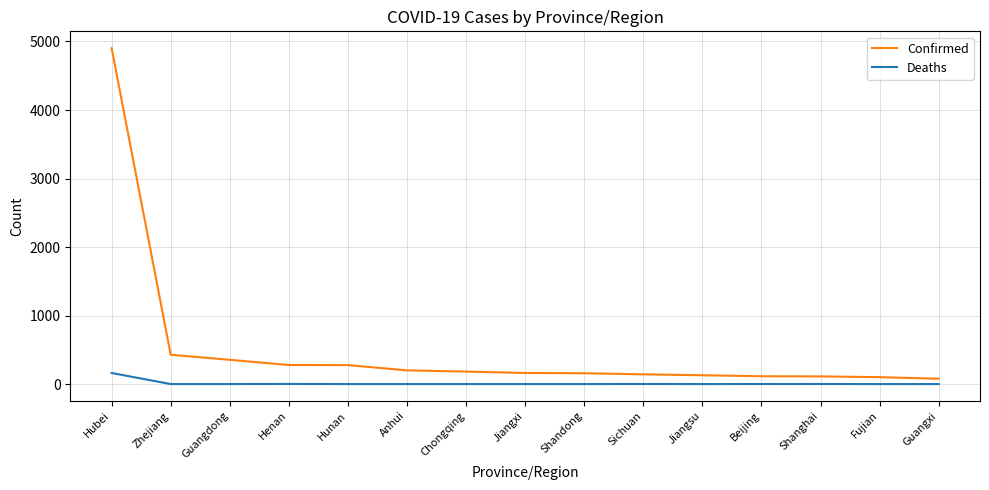

Which series has the largest total across all categories?

Confirmed